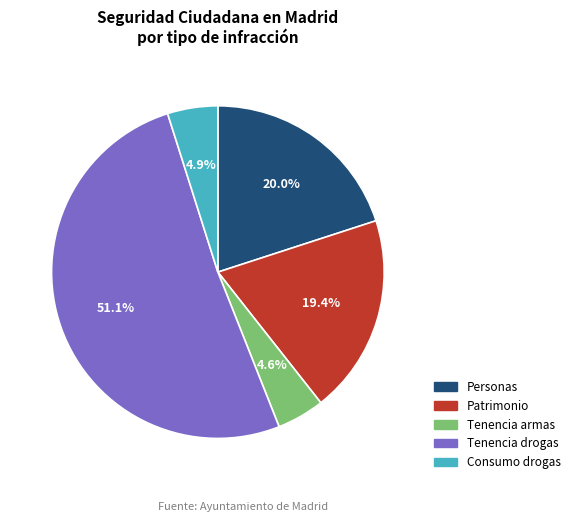

Does any single category account for the majority?

Yes